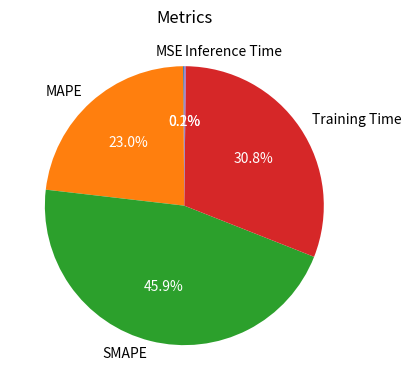

To the nearest percent, what portion does Training Time represent?

31%